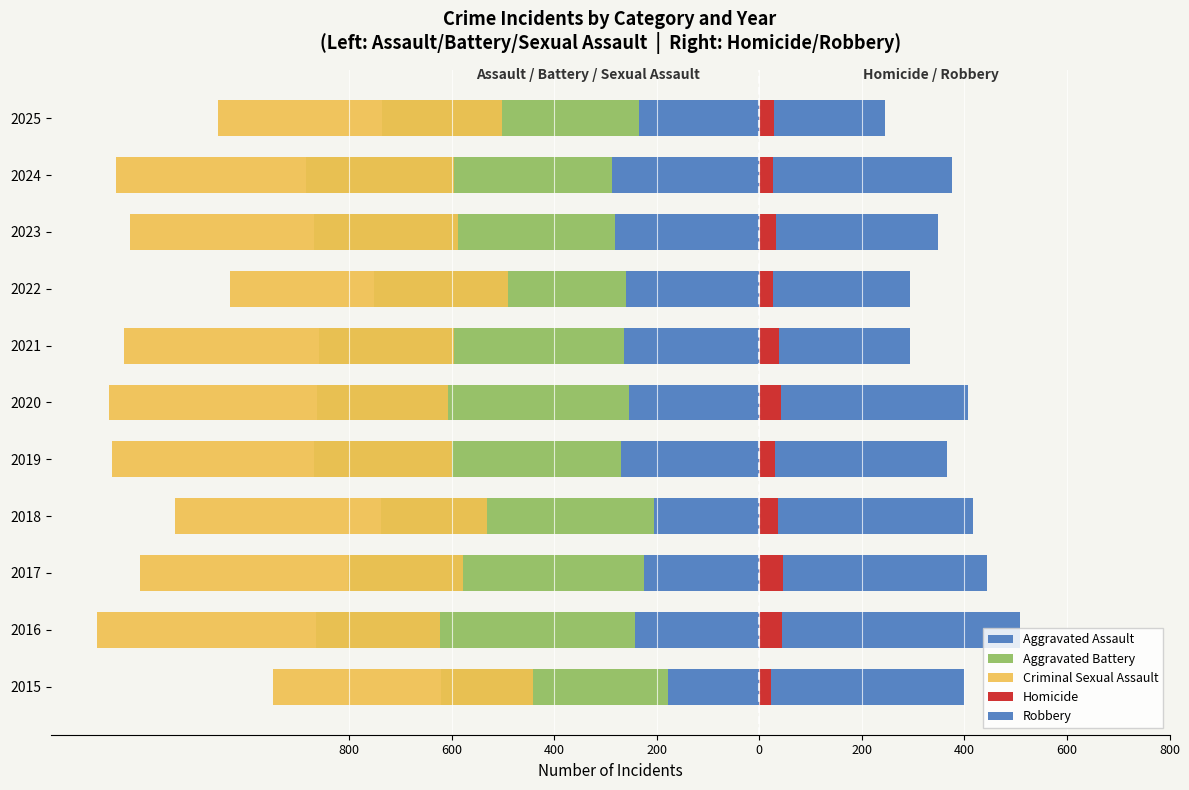

How many groups of bars are there?

11